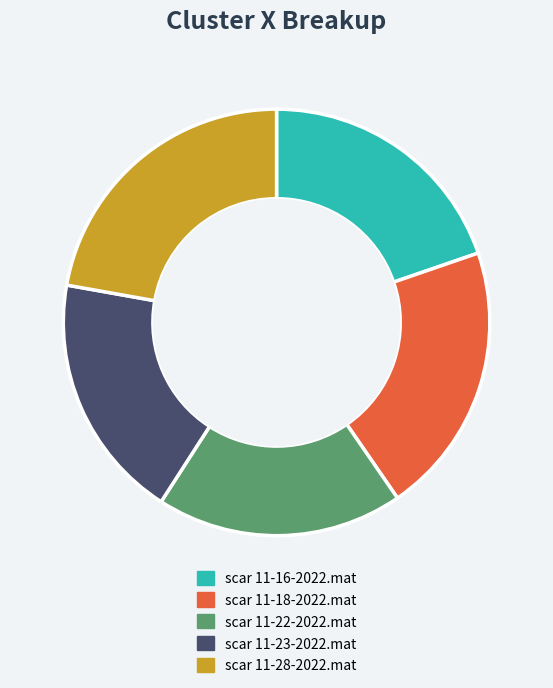

Which has a higher value, scar 11-22-2022.mat or scar 11-16-2022.mat?

scar 11-16-2022.mat